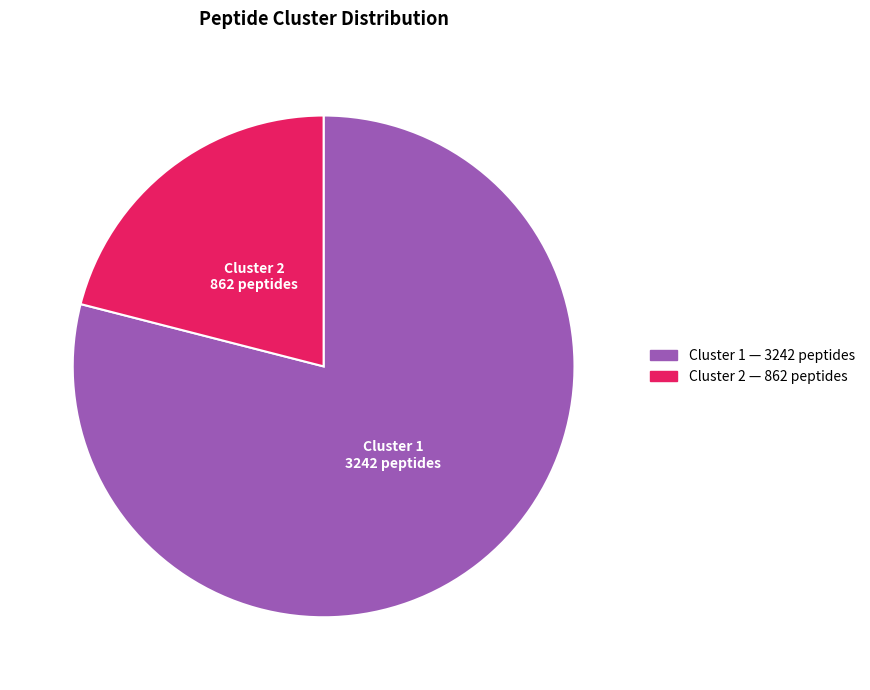

Is there a majority slice in this chart?

Yes